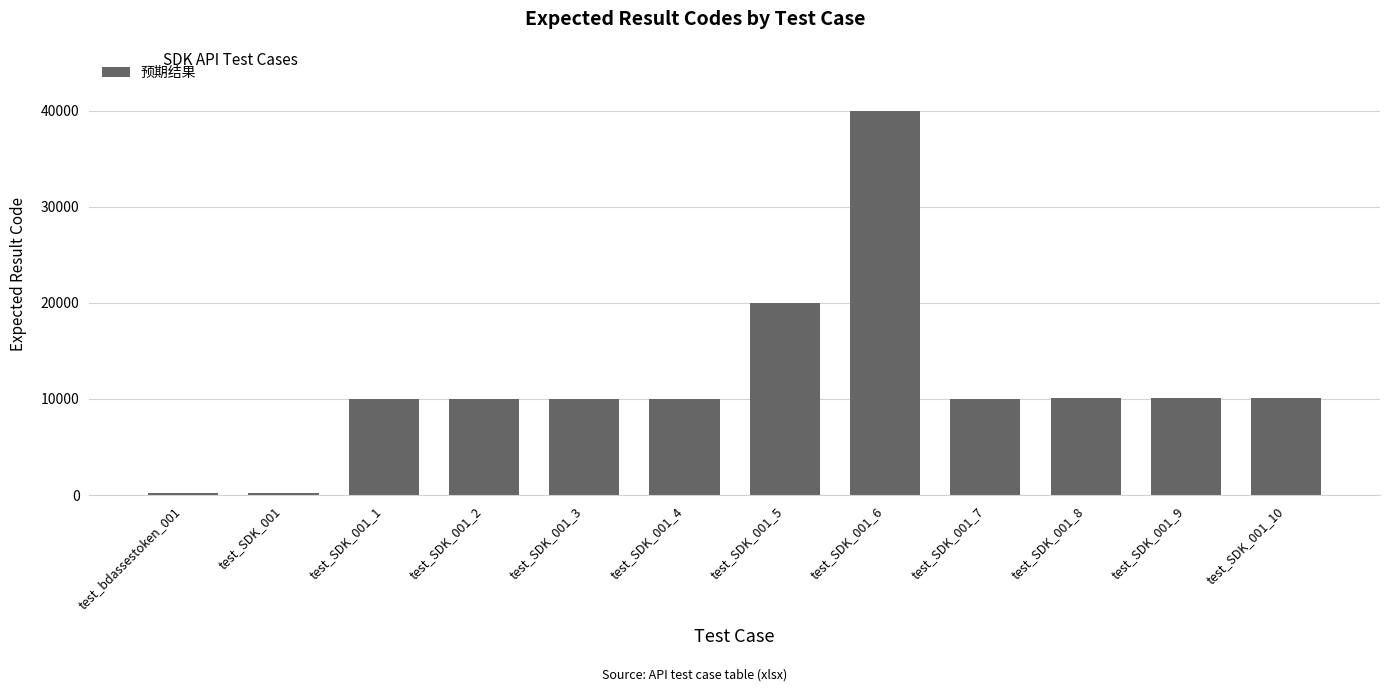

Does the chart contain any negative values?

No